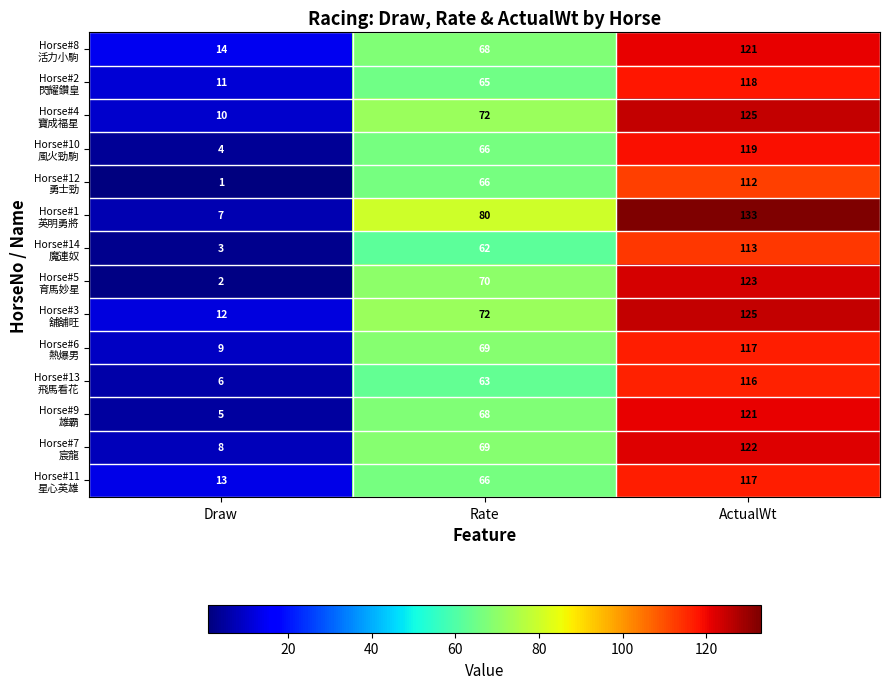

What is the difference between the highest and lowest values at ActualWt?

21